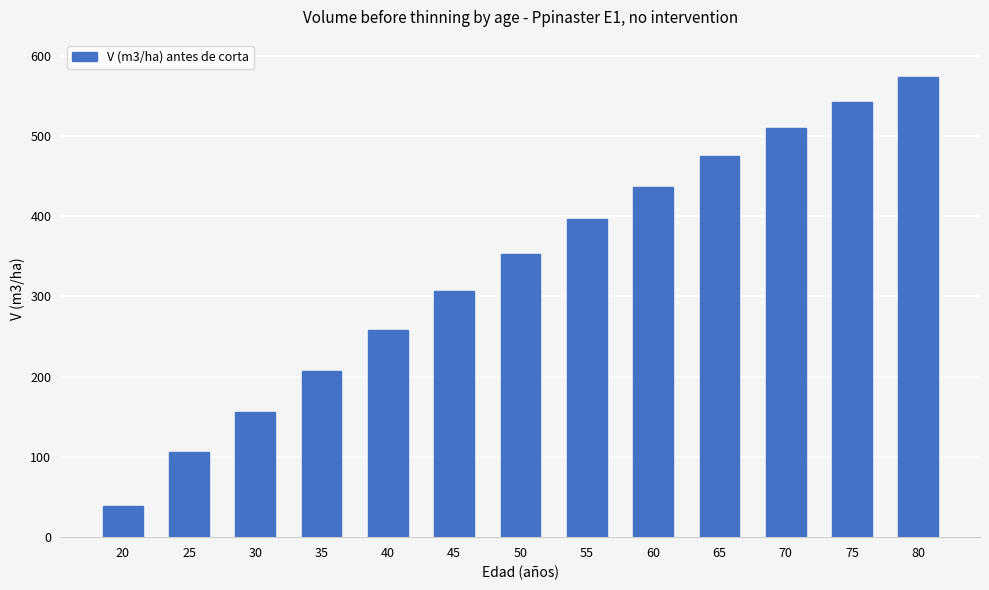

What is the difference between the second highest and minimum values?

503.4